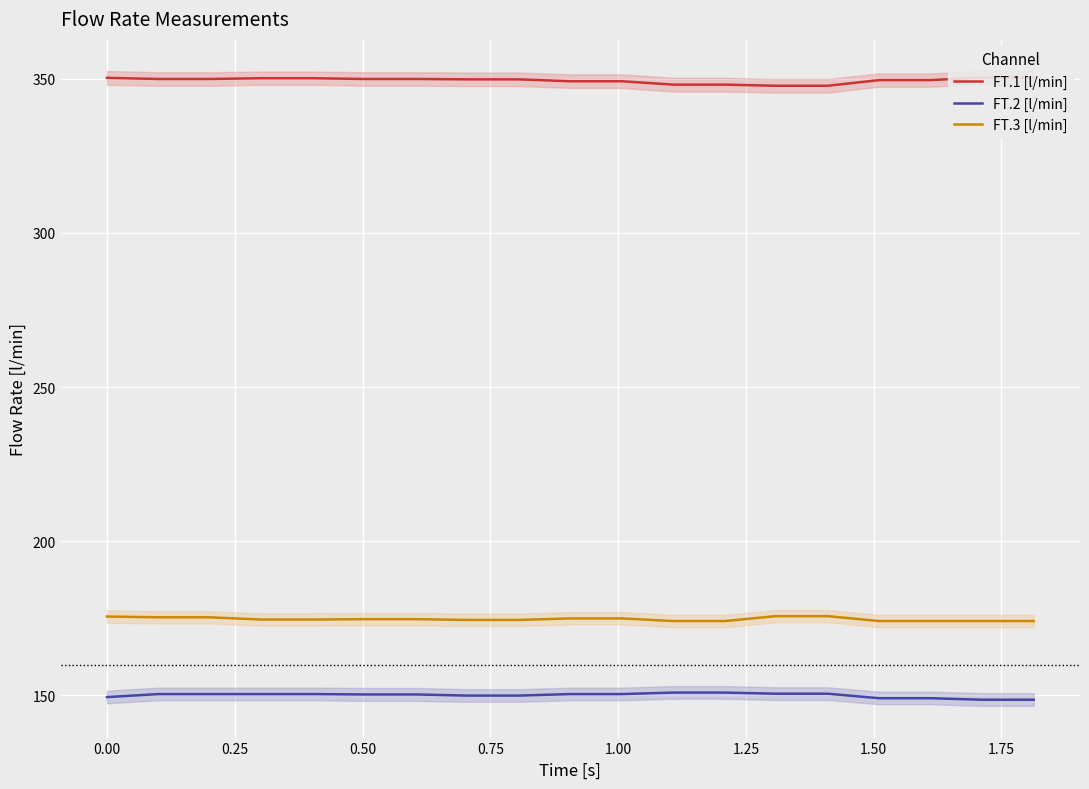

Reading left to right, transcribe all the data shown in this chart.

FT.1 [l/min]: 350.3	349.9	349.9	350.1	350.1	349.9	349.9	349.8	349.8	349.2	349.2	348.1	348.1	347.7	347.7	349.5	349.5	350.4	350.4
FT.2 [l/min]: 149.4	150.4	150.4	150.4	150.4	150.3	150.3	149.9	149.9	150.4	150.4	150.9	150.9	150.5	150.5	149.1	149.1	148.6	148.6
FT.3 [l/min]: 175.6	175.3	175.3	174.6	174.6	174.7	174.7	174.5	174.5	174.9	174.9	174.1	174.1	175.7	175.7	174.1	174.1	174.1	174.1